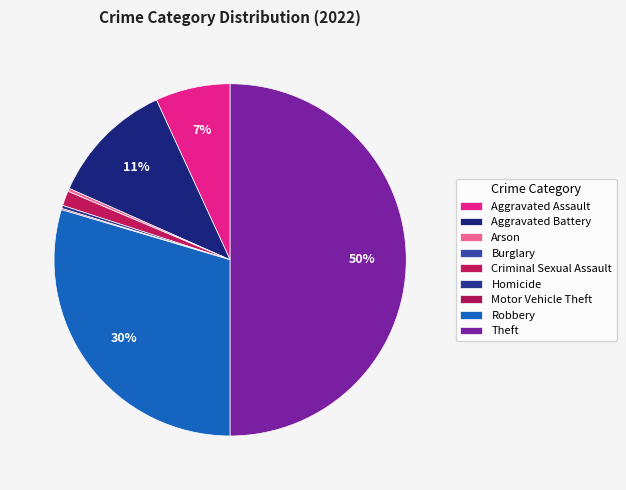

True or false: Criminal Sexual Assault accounts for 1% of the total.

True